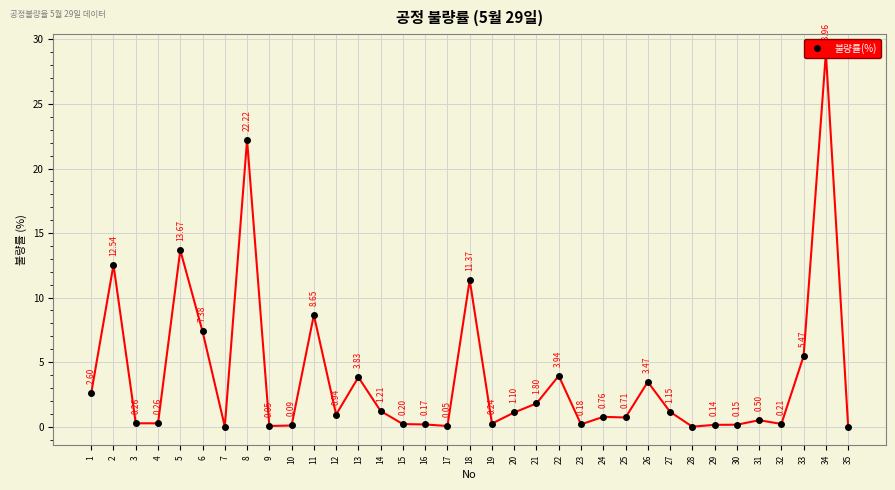

Which label corresponds to the smallest value in the chart?

7